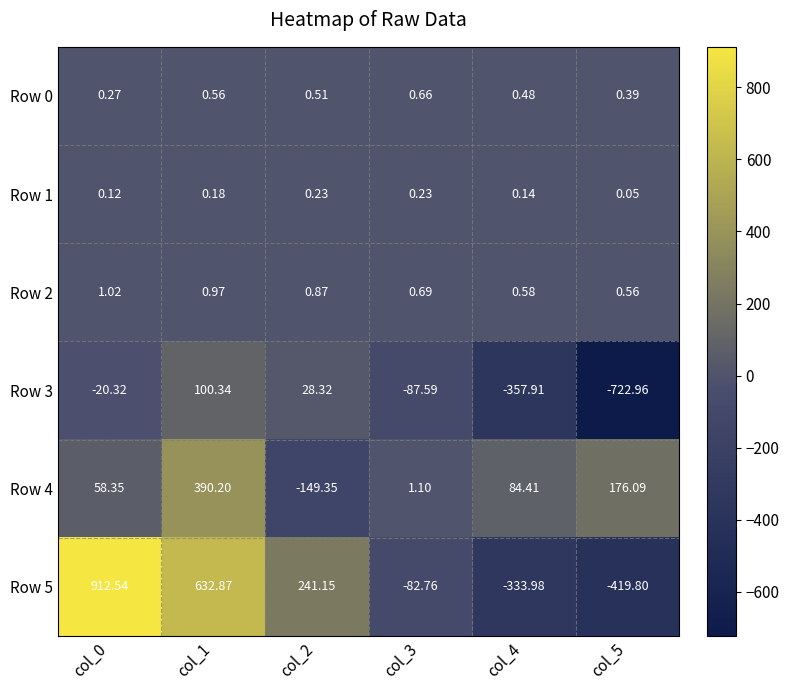

How many series are shown in this chart?

6